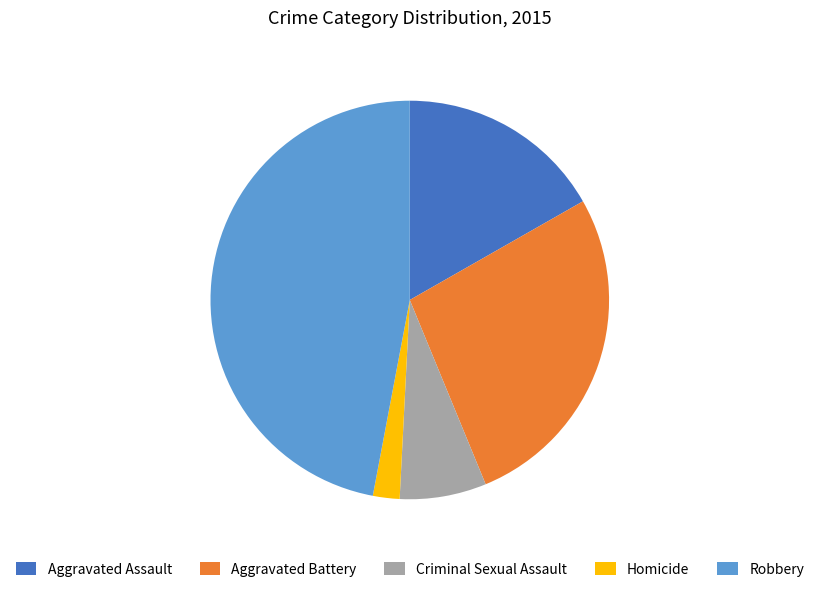

Which category has the smallest portion of the pie?

Homicide